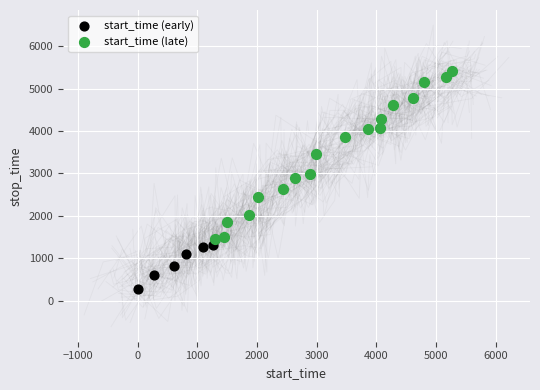

Which series contains the highest Y value?

start_time (late)